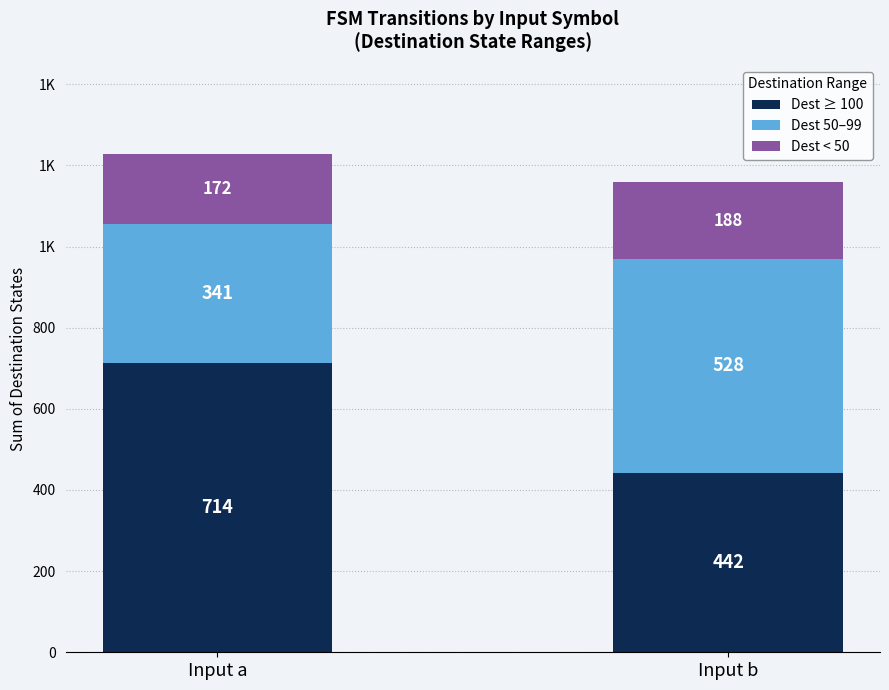

What is the difference between the maximum and minimum values in the Dest ≥ 100 series?

272